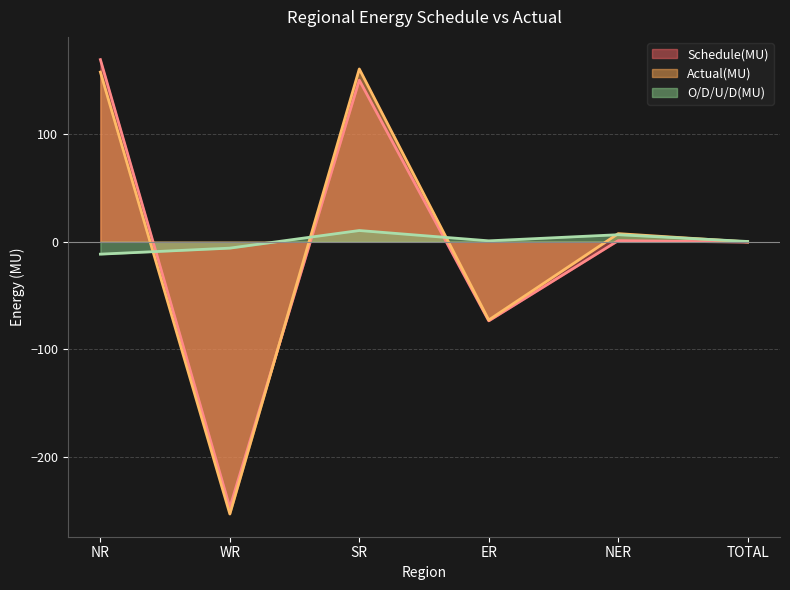

At which label is O/D/U/D(MU) closest to 0?

TOTAL